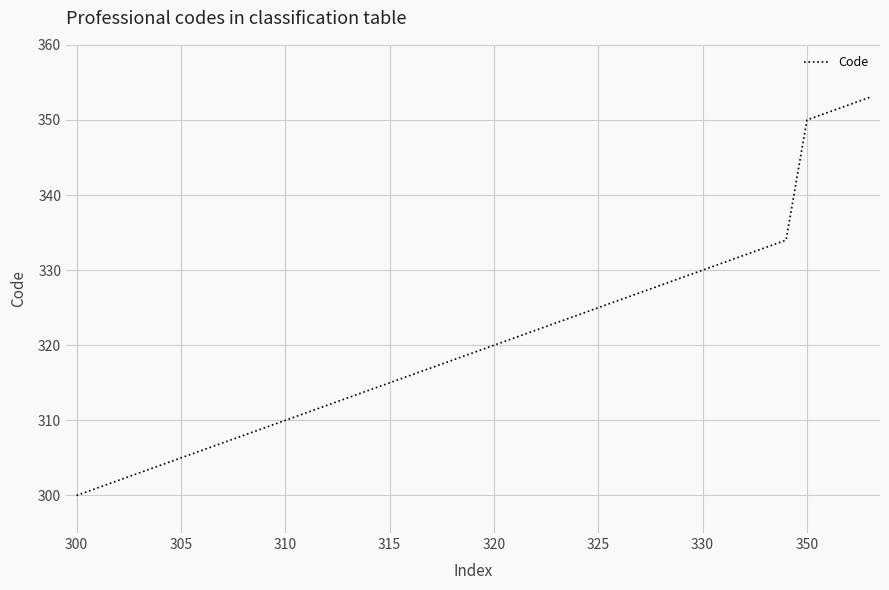

What is the maximum value shown in the chart?

353